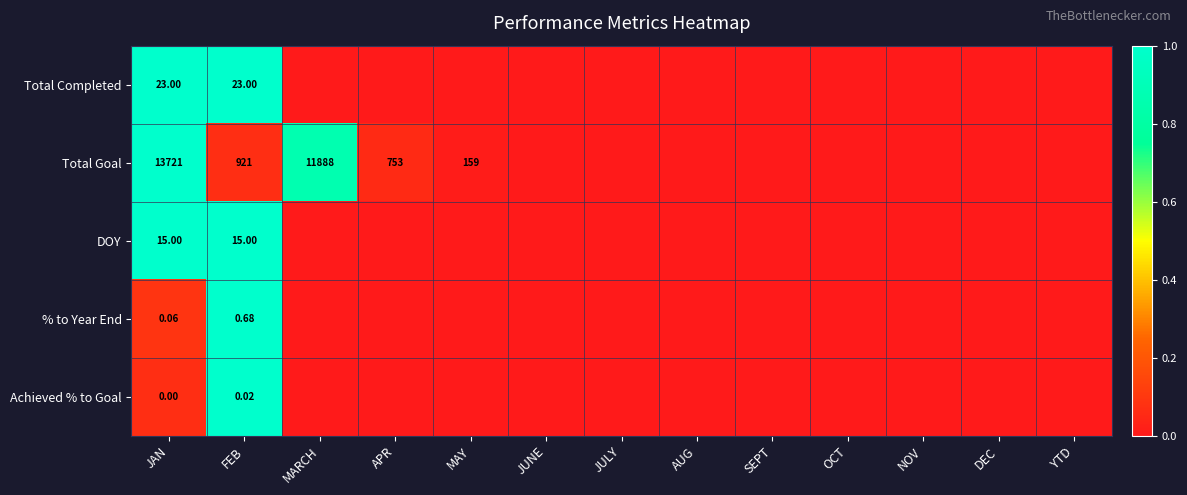

At how many categories does at least one series exceed 0?

5